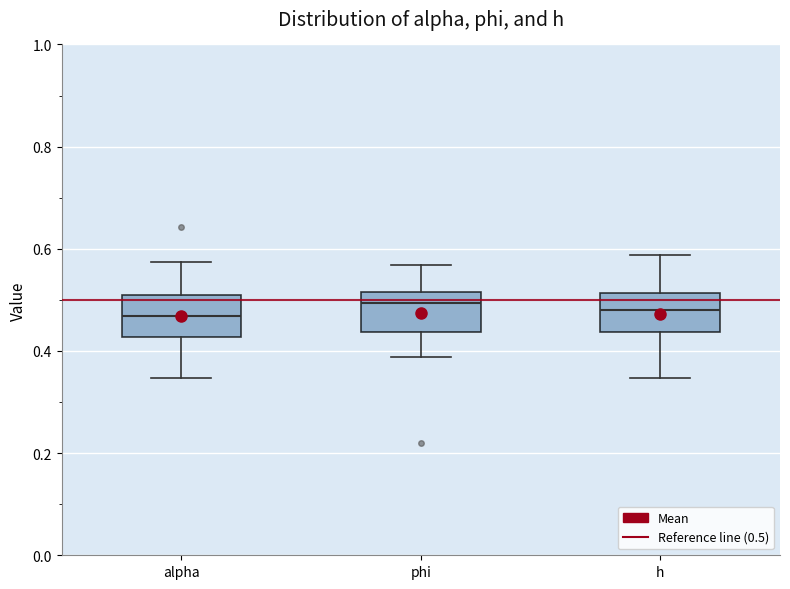

Reading left to right, transcribe this box plot: for each box, give where its median line is, the range the box spans, and where its two whiskers end, as read against the y-axis. The values are not printed on the chart, so give them approximately, as read against the axis.

alpha: median 0.46, box 0.42 to 0.50, whiskers 0.34 to 0.58
phi: median 0.50, box 0.44 to 0.52, whiskers 0.38 to 0.56
h: median 0.48, box 0.44 to 0.52, whiskers 0.34 to 0.58